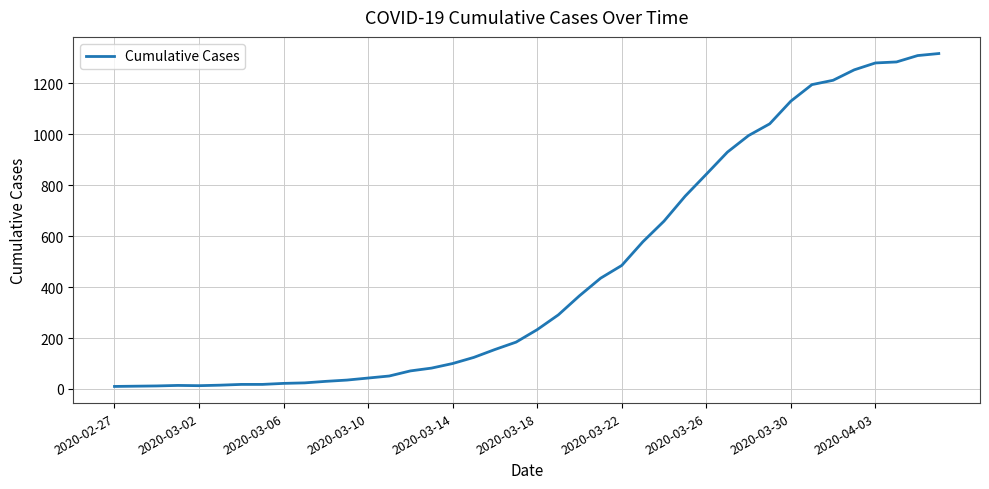

How many lines are shown in the chart?

1